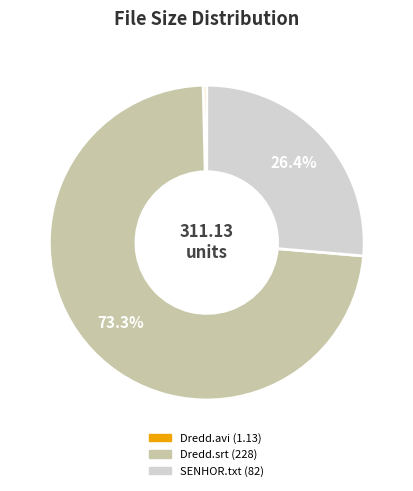

How many slices are in this pie chart?

3